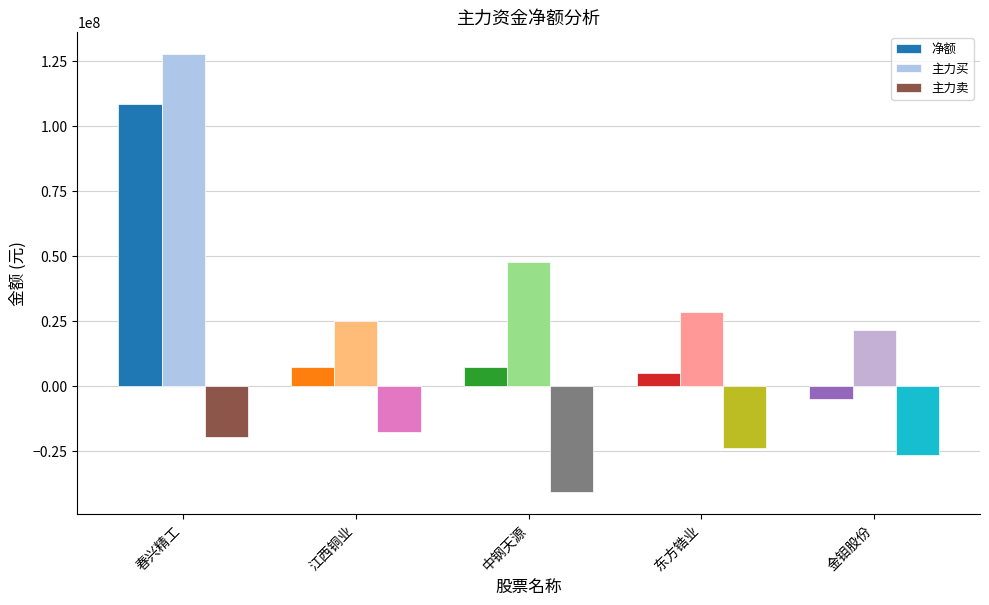

Which has a higher value, 春兴精工 or 江西铜业?

春兴精工